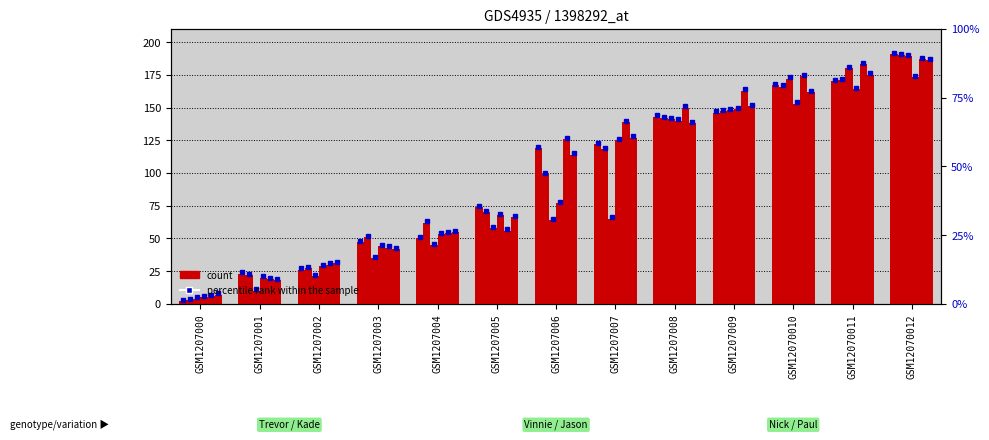

Rank the series at GSM1207005 from lowest to highest value.

Nick, Vinnie, Paul, Jason, Kade, Trevor